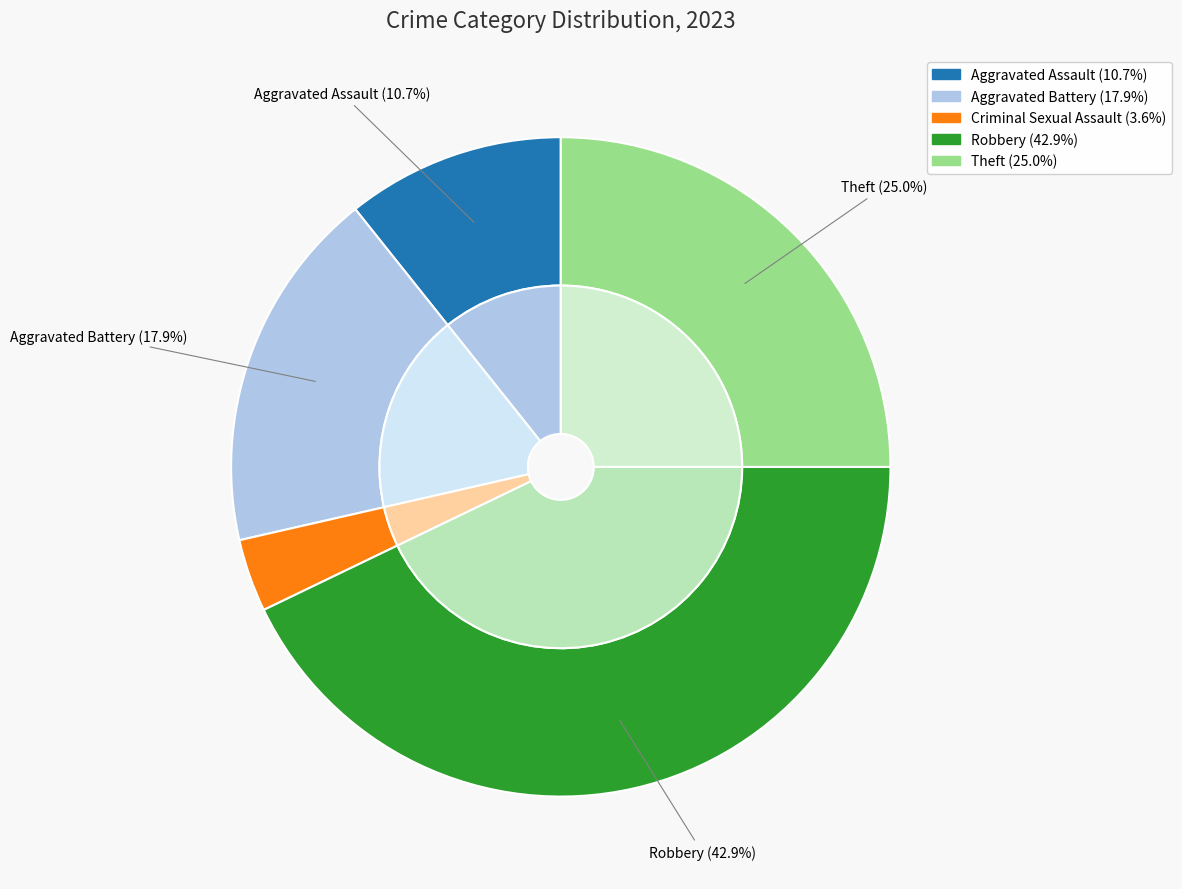

Is it true that Criminal Sexual Assault is 4% of the pie?

True